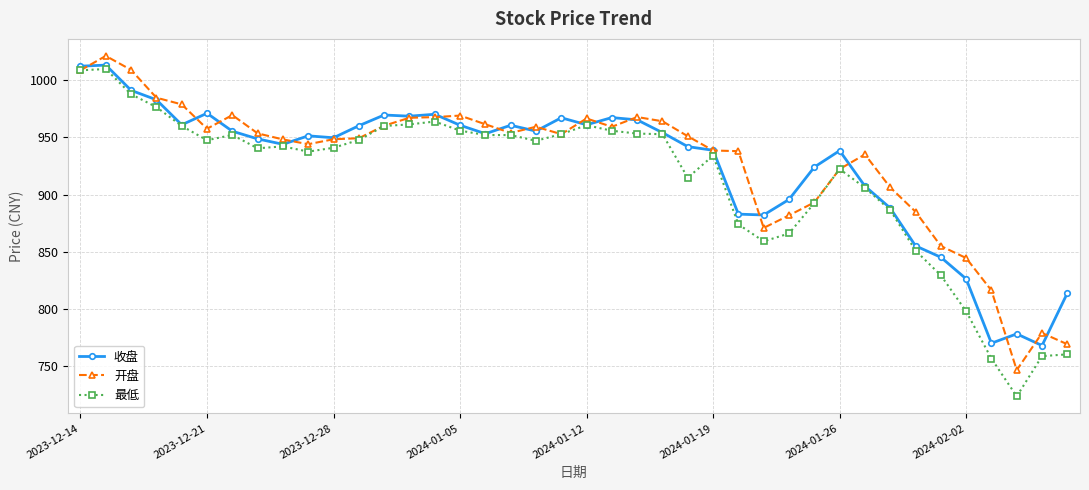

What is the value of the 开盘 point at the 29th from the left?

881.9